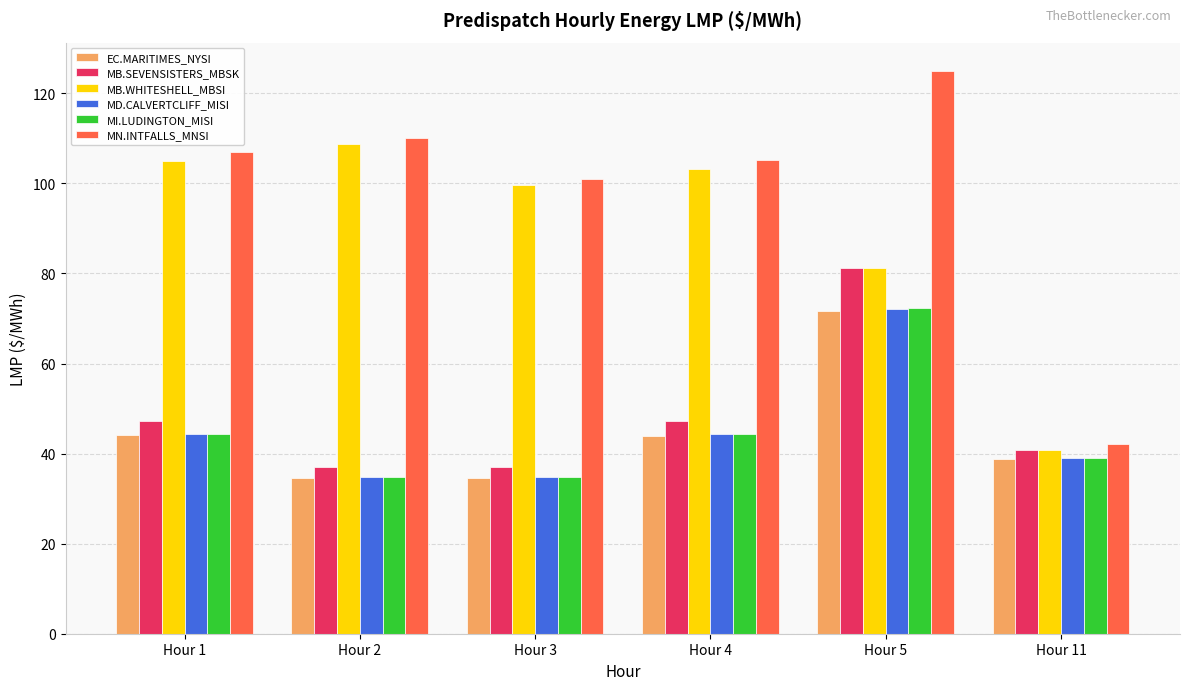

Is it true that MI.LUDINGTON_MISI equals 44.3 at Hour 1?

True